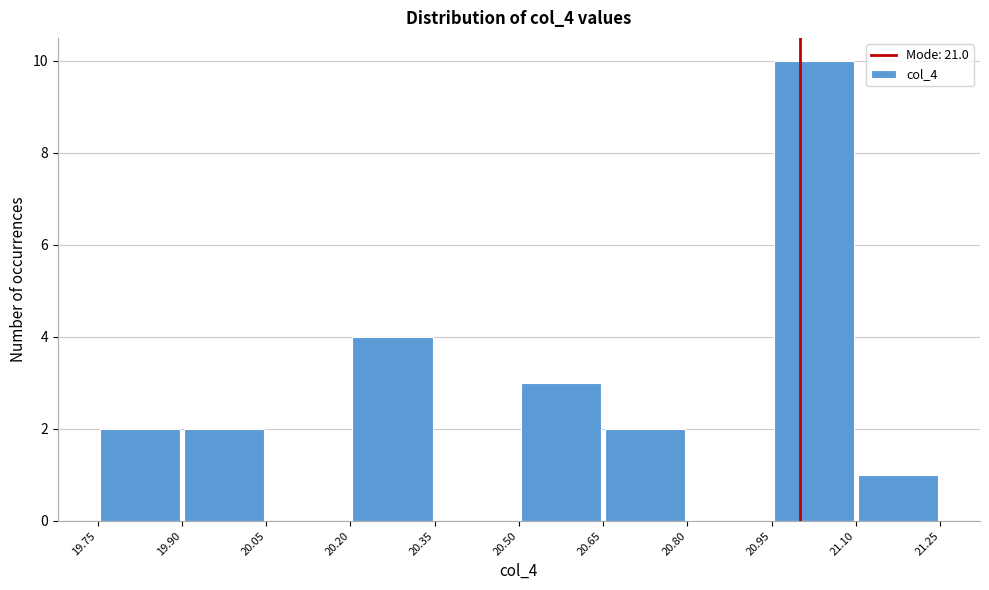

Reading left to right, transcribe this chart: for each bar, give the range it covers on the x-axis and its height. The values are not printed on the chart, so give them approximately, as read against the axis.

19.75 to 19.90: 2
19.90 to 20.05: 2
20.05 to 20.20: 0
20.20 to 20.35: 4
20.35 to 20.50: 0
20.50 to 20.65: 3
20.65 to 20.80: 2
20.80 to 20.95: 0
20.95 to 21.10: 10
21.10 to 21.25: 1